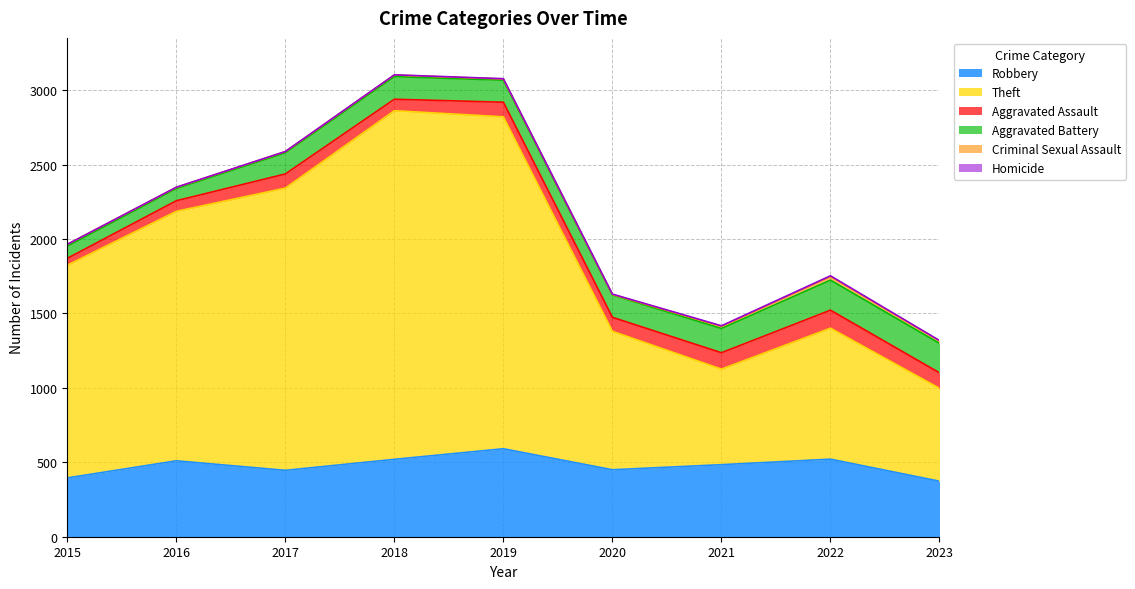

True or false: Homicide and Aggravated Battery intersect in this chart.

False